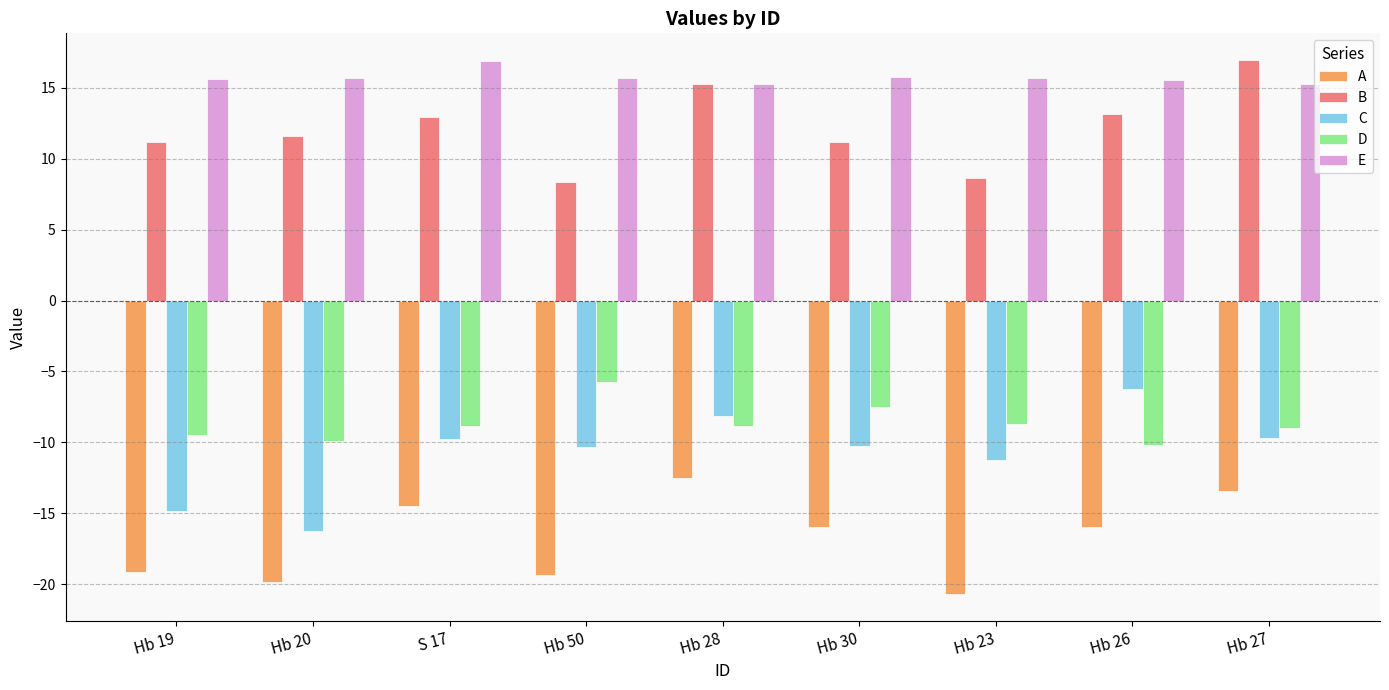

Is it true that B equals 11.6 at Hb 20?

True